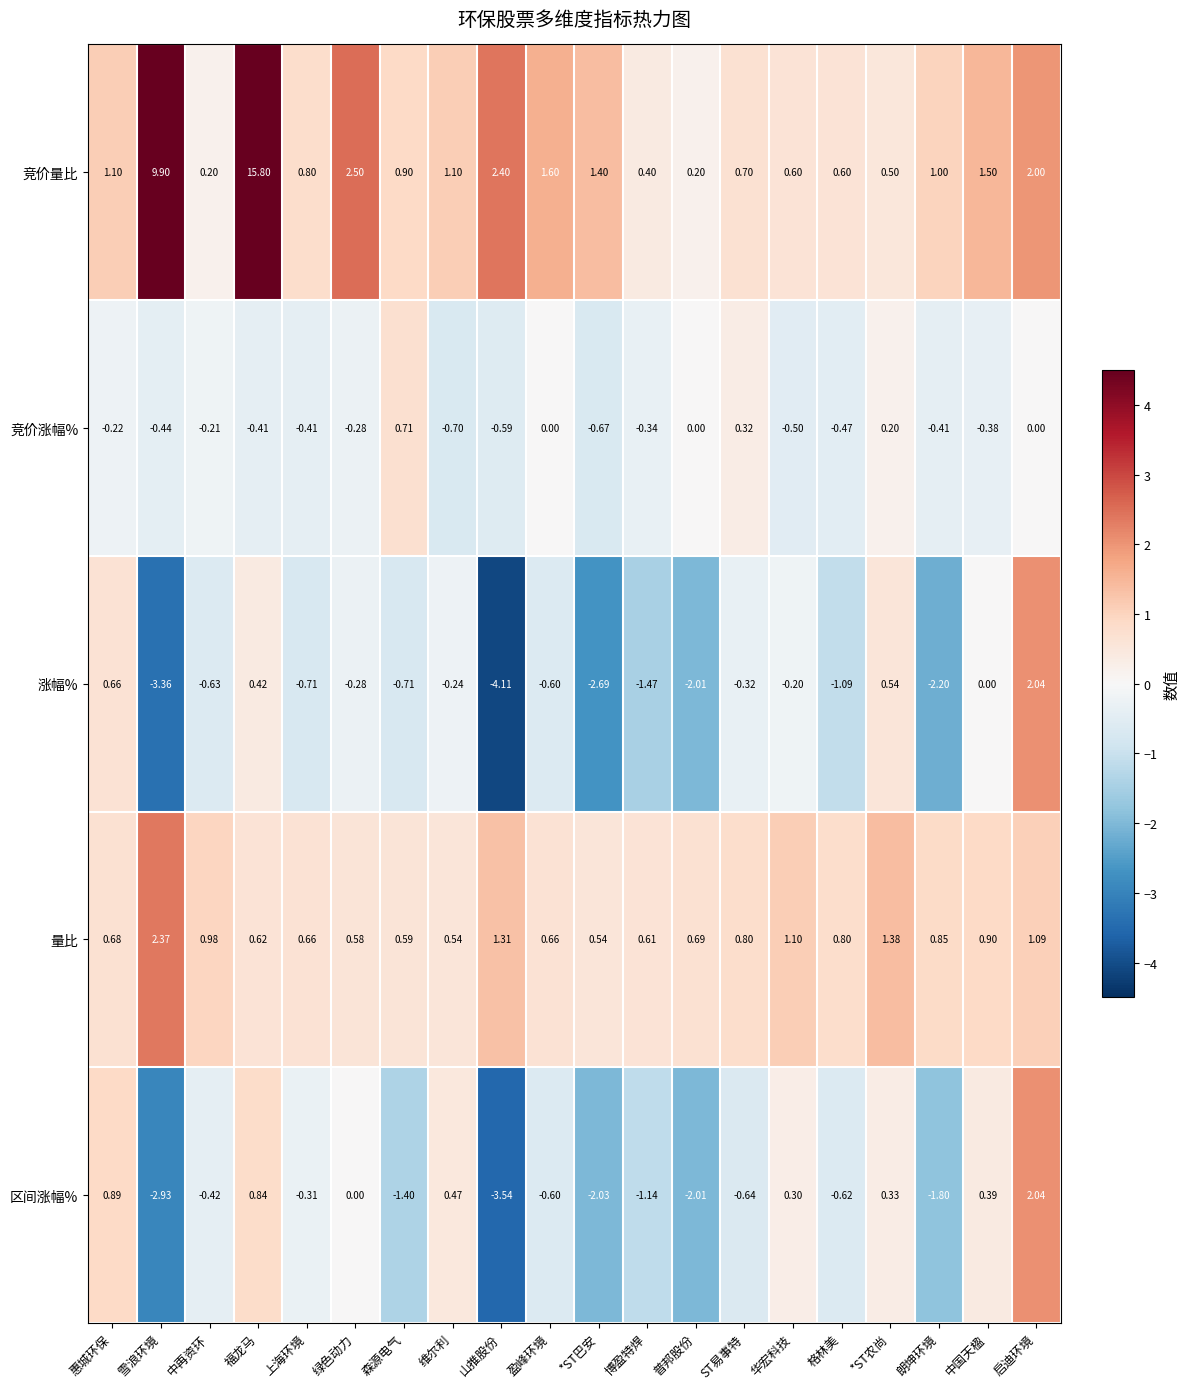

At which category is the sum across all series the highest?

福龙马